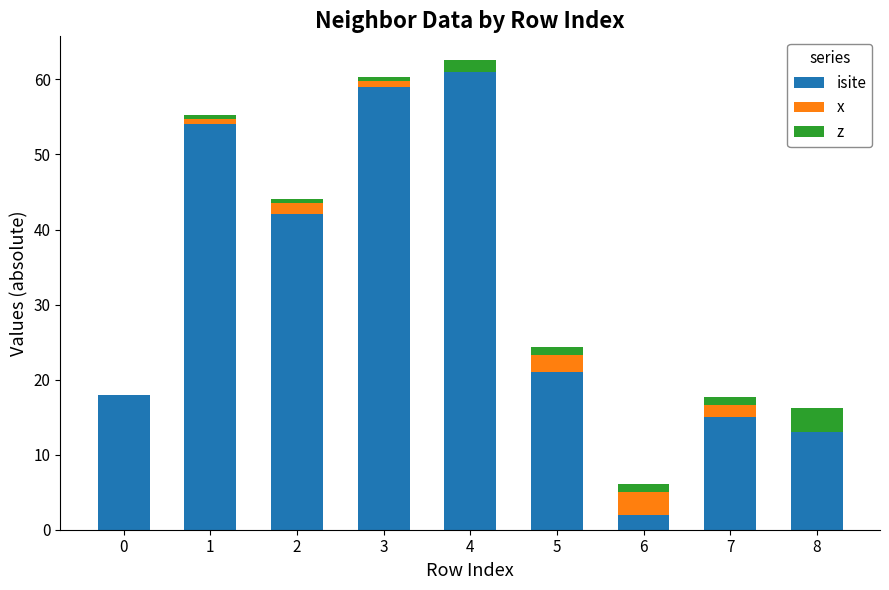

Where is isite nearest to the value 31?

5